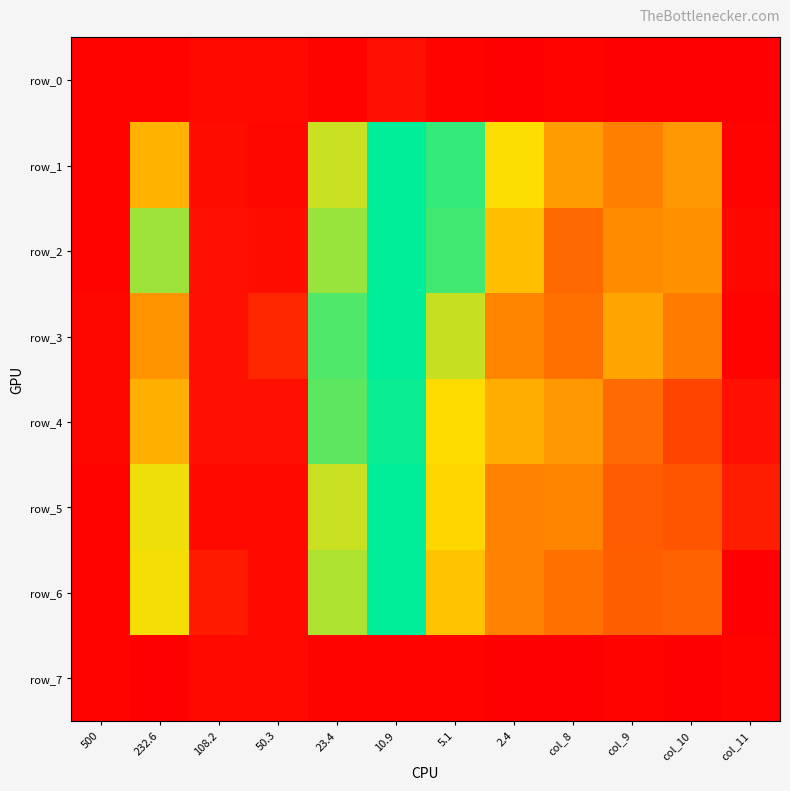

Count the row_7 values in the range 0 to 1.

12